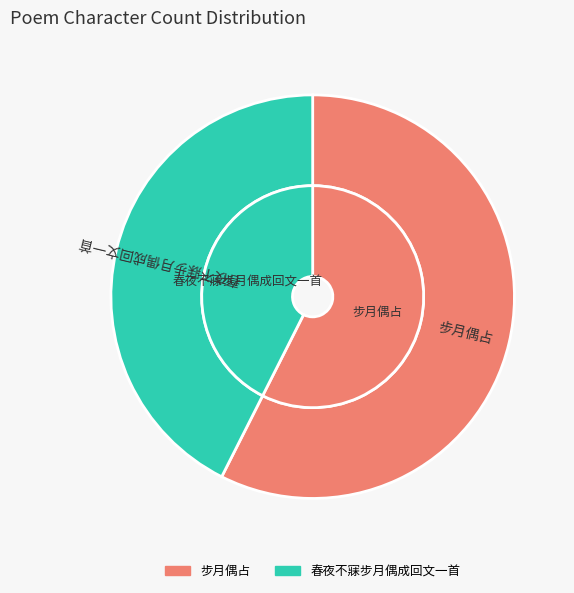

Is it true that 春夜不寐步月偶成回文一首 is 43% of the pie?

True